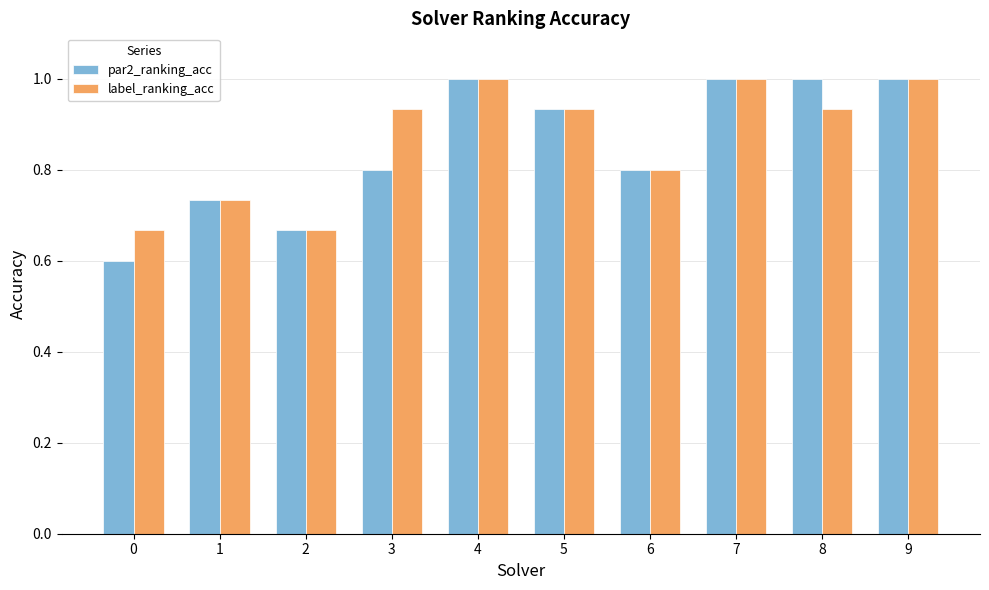

What are all the series names shown in the legend?

par2_ranking_acc, label_ranking_acc